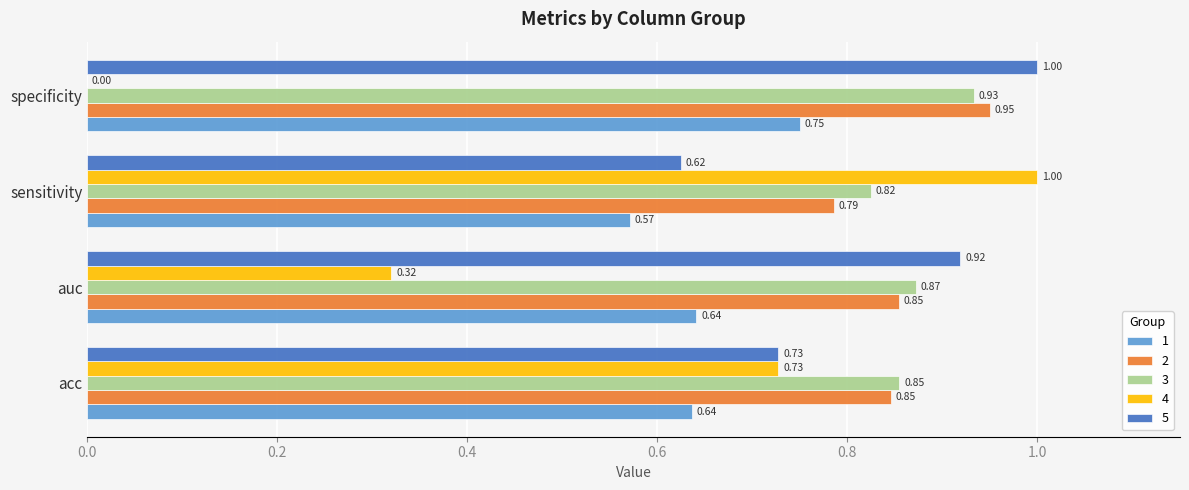

Which category has the highest value in the 5 series?

specificity